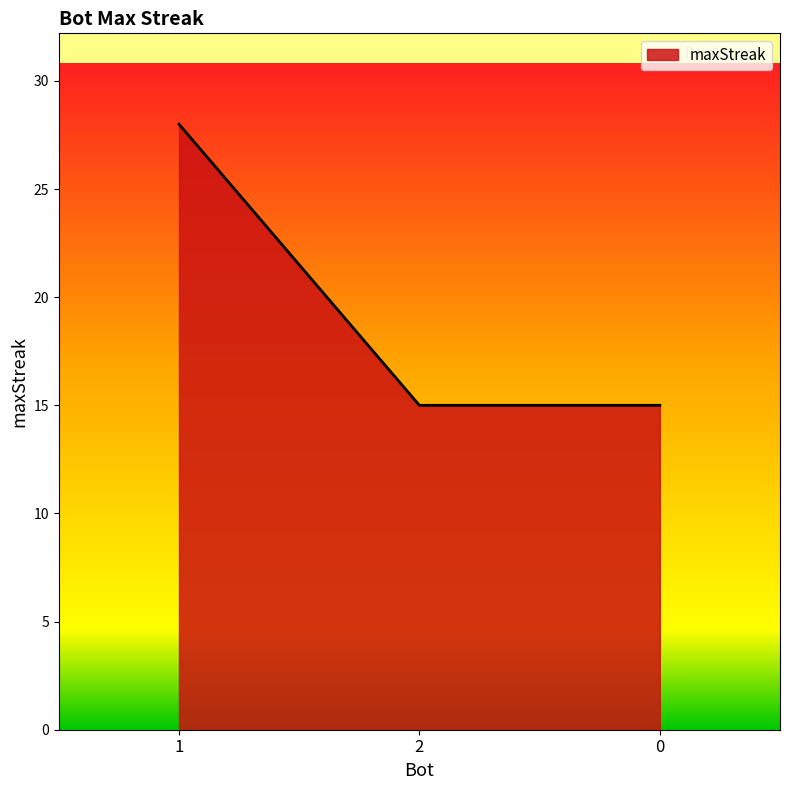

What is the smallest value displayed?

15